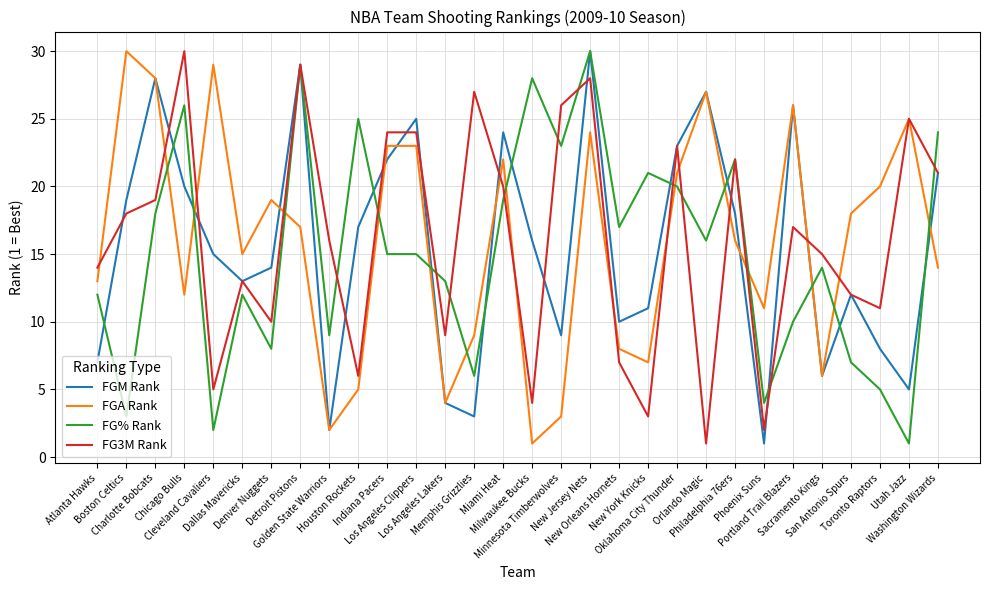

Reading left to right, what are all the values shown in this chart?

FGM Rank: Atlanta Hawks=7	Boston Celtics=19	Charlotte Bobcats=28	Chicago Bulls=20	Cleveland Cavaliers=15	Dallas Mavericks=13	Denver Nuggets=14	Detroit Pistons=29	Golden State Warriors=2	Houston Rockets=17	Indiana Pacers=22	Los Angeles Clippers=25	Los Angeles Lakers=4	Memphis Grizzlies=3	Miami Heat=24	Milwaukee Bucks=16	Minnesota Timberwolves=9	New Jersey Nets=30	New Orleans Hornets=10	New York Knicks=11	Oklahoma City Thunder=23	Orlando Magic=27	Philadelphia 76ers=18	Phoenix Suns=1	Portland Trail Blazers=26	Sacramento Kings=6	San Antonio Spurs=12	Toronto Raptors=8	Utah Jazz=5	Washington Wizards=21
FGA Rank: Atlanta Hawks=13	Boston Celtics=30	Charlotte Bobcats=28	Chicago Bulls=12	Cleveland Cavaliers=29	Dallas Mavericks=15	Denver Nuggets=19	Detroit Pistons=17	Golden State Warriors=2	Houston Rockets=5	Indiana Pacers=23	Los Angeles Clippers=23	Los Angeles Lakers=4	Memphis Grizzlies=9	Miami Heat=22	Milwaukee Bucks=1	Minnesota Timberwolves=3	New Jersey Nets=24	New Orleans Hornets=8	New York Knicks=7	Oklahoma City Thunder=21	Orlando Magic=27	Philadelphia 76ers=16	Phoenix Suns=11	Portland Trail Blazers=26	Sacramento Kings=6	San Antonio Spurs=18	Toronto Raptors=20	Utah Jazz=25	Washington Wizards=14
FG% Rank: Atlanta Hawks=12	Boston Celtics=3	Charlotte Bobcats=18	Chicago Bulls=26	Cleveland Cavaliers=2	Dallas Mavericks=12	Denver Nuggets=8	Detroit Pistons=29	Golden State Warriors=9	Houston Rockets=25	Indiana Pacers=15	Los Angeles Clippers=15	Los Angeles Lakers=13	Memphis Grizzlies=6	Miami Heat=19	Milwaukee Bucks=28	Minnesota Timberwolves=23	New Jersey Nets=30	New Orleans Hornets=17	New York Knicks=21	Oklahoma City Thunder=20	Orlando Magic=16	Philadelphia 76ers=22	Phoenix Suns=4	Portland Trail Blazers=10	Sacramento Kings=14	San Antonio Spurs=7	Toronto Raptors=5	Utah Jazz=1	Washington Wizards=24
FG3M Rank: Atlanta Hawks=14	Boston Celtics=18	Charlotte Bobcats=19	Chicago Bulls=30	Cleveland Cavaliers=5	Dallas Mavericks=13	Denver Nuggets=10	Detroit Pistons=29	Golden State Warriors=16	Houston Rockets=6	Indiana Pacers=24	Los Angeles Clippers=24	Los Angeles Lakers=9	Memphis Grizzlies=27	Miami Heat=20	Milwaukee Bucks=4	Minnesota Timberwolves=26	New Jersey Nets=28	New Orleans Hornets=7	New York Knicks=3	Oklahoma City Thunder=23	Orlando Magic=1	Philadelphia 76ers=22	Phoenix Suns=2	Portland Trail Blazers=17	Sacramento Kings=15	San Antonio Spurs=12	Toronto Raptors=11	Utah Jazz=25	Washington Wizards=21